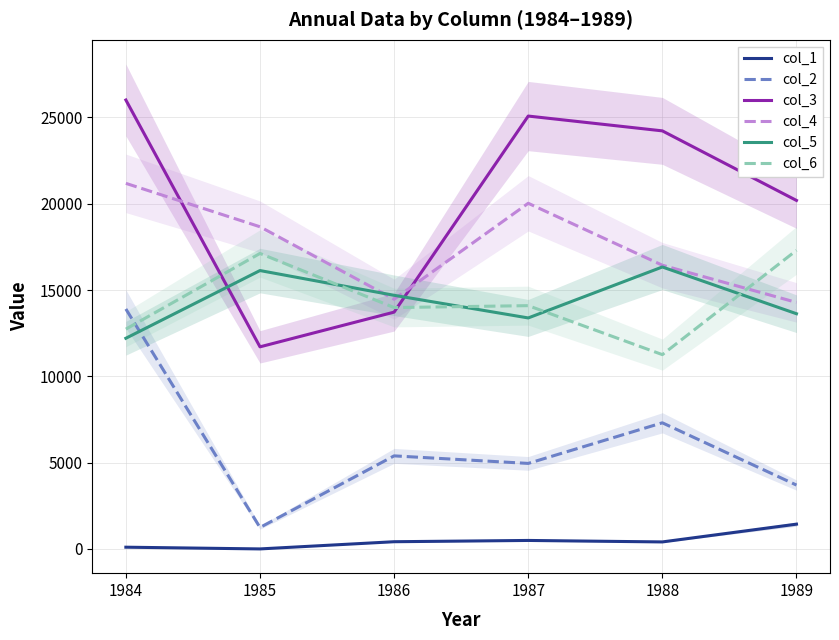

At how many categories does at least one series exceed 19036?

4